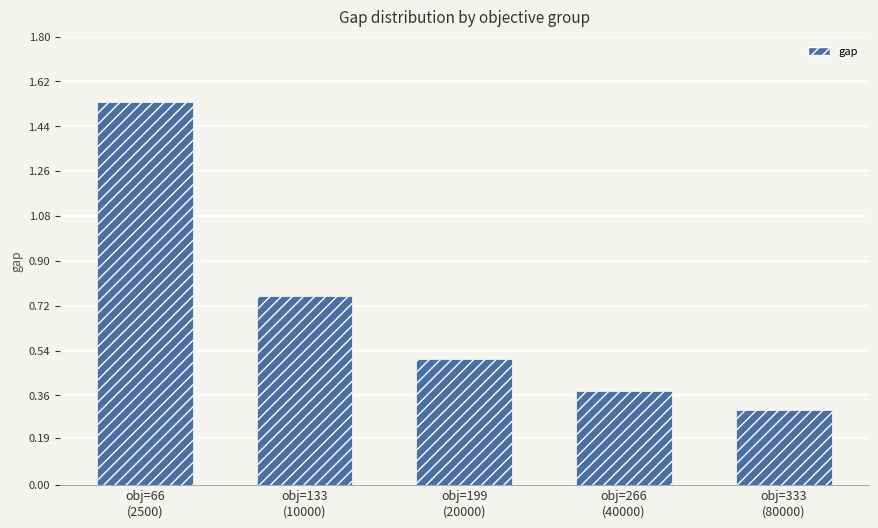

List the labels in order of value, smallest first.

obj=333
(80000), obj=266
(40000), obj=199
(20000), obj=133
(10000), obj=66
(2500)